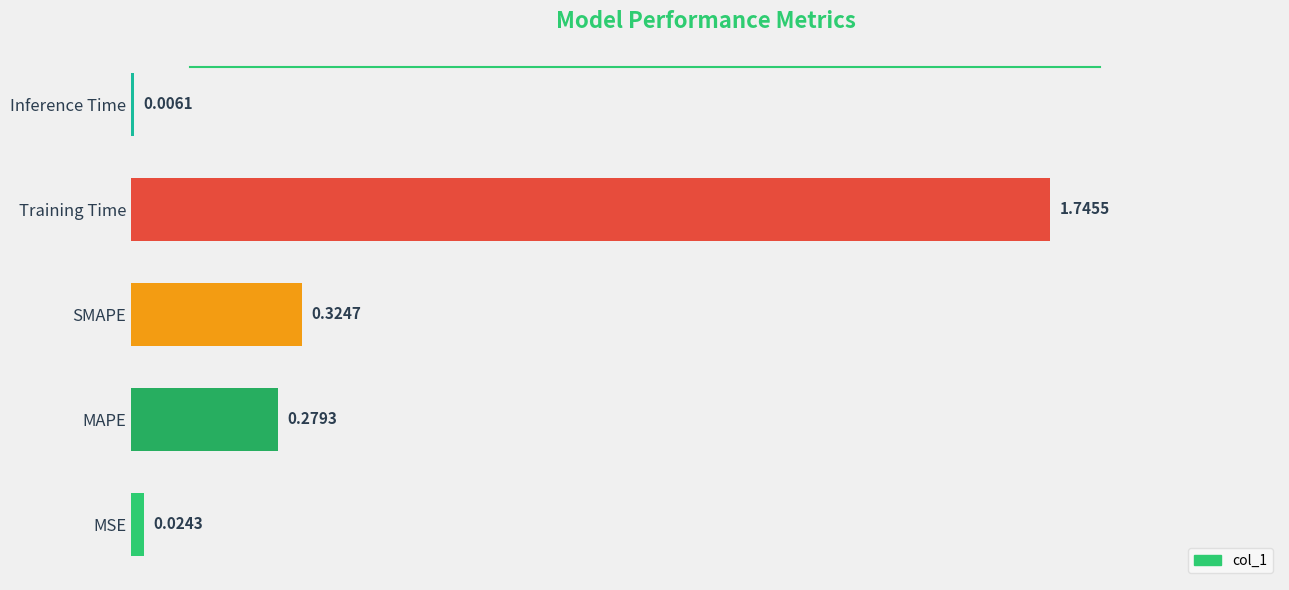

Which has a higher value, MAPE or Training Time?

Training Time